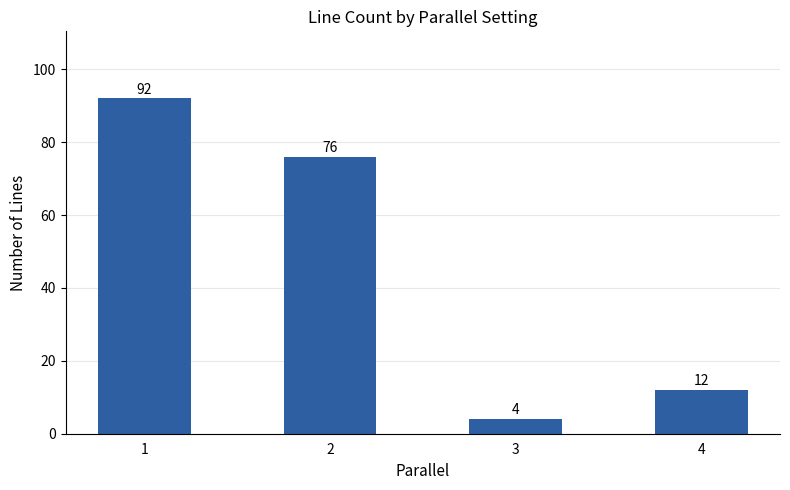

Which label corresponds to the largest value in the chart?

1